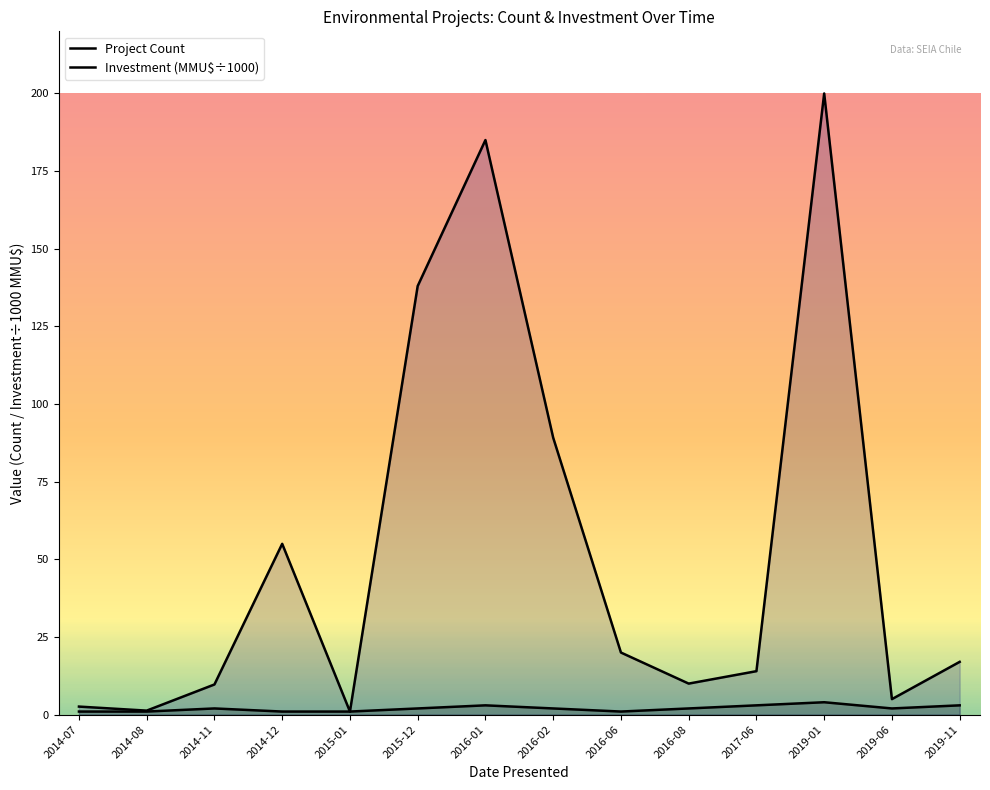

Which series has the largest total across all categories?

Investment (MMU$÷1000)